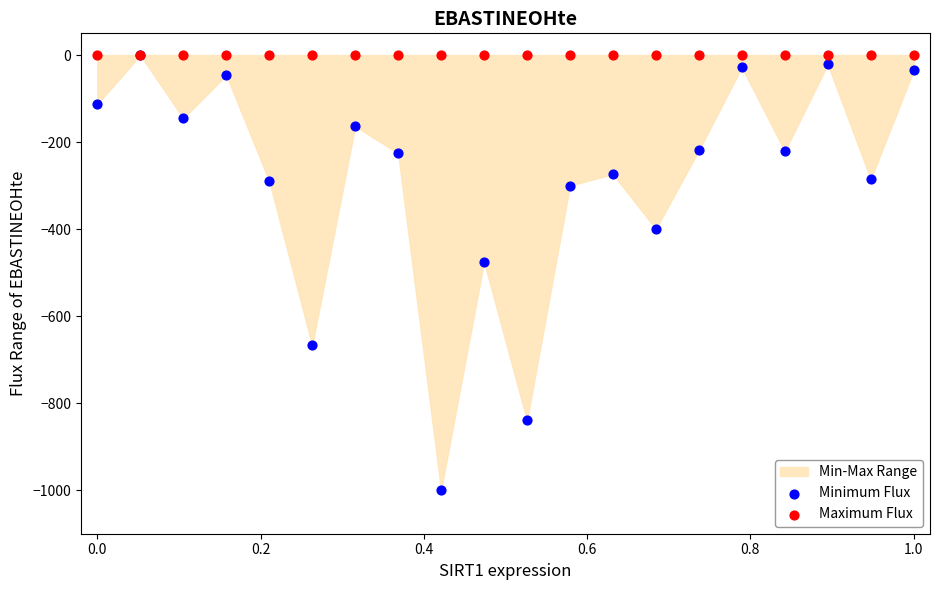

Which series contains the lowest Y value?

Minimum Flux